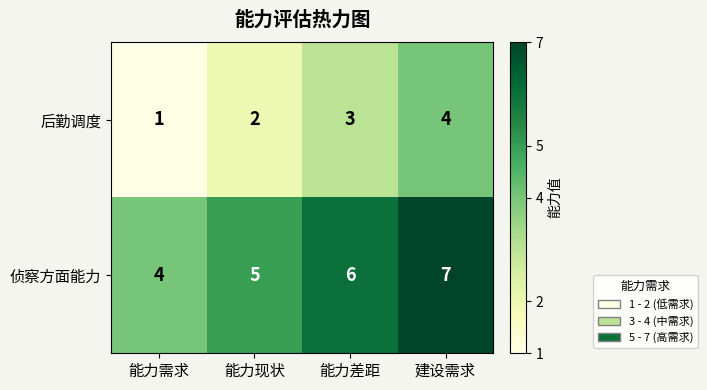

At 能力需求, list the series in order from largest to smallest.

侦察方面能力, 后勤调度